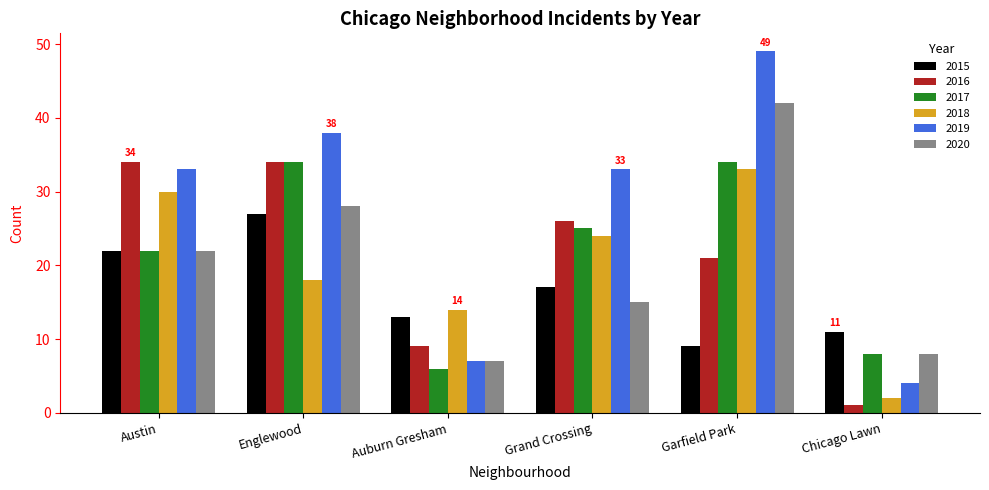

What is the difference between the maximum and minimum values in the 2016 series?

33